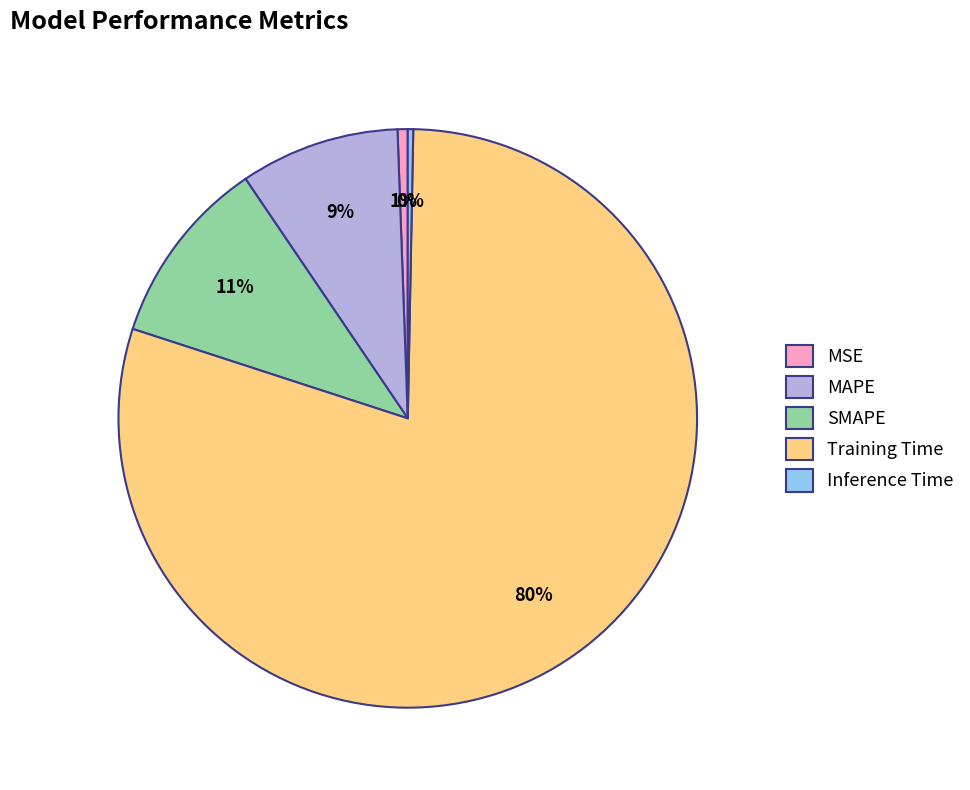

What is the majority slice?

Training Time